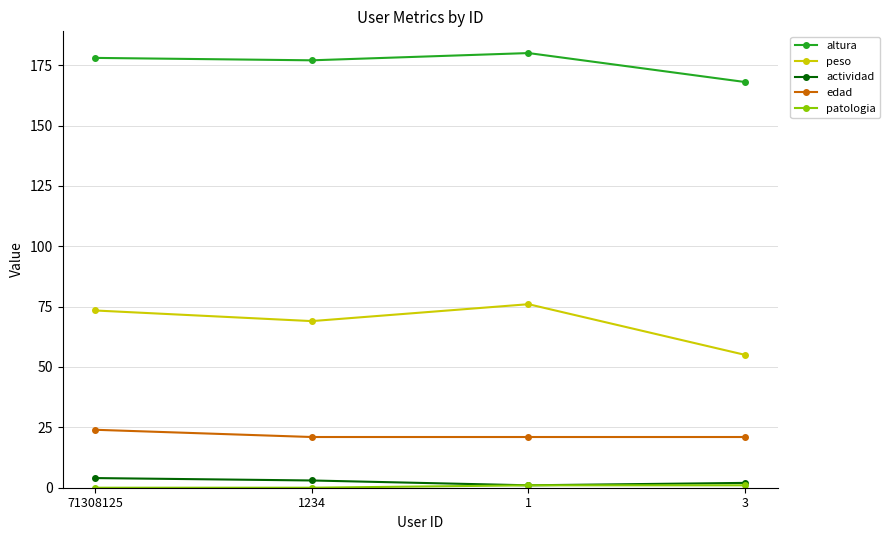

What is the maximum value for edad?

24.0